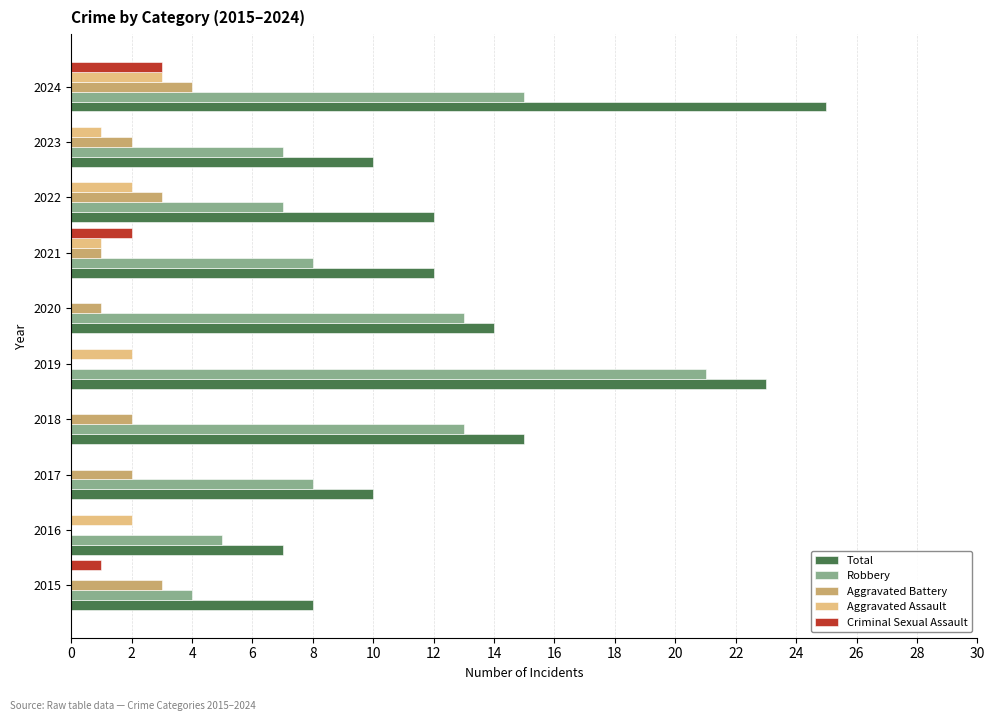

At which category is the sum across all series the highest?

2024